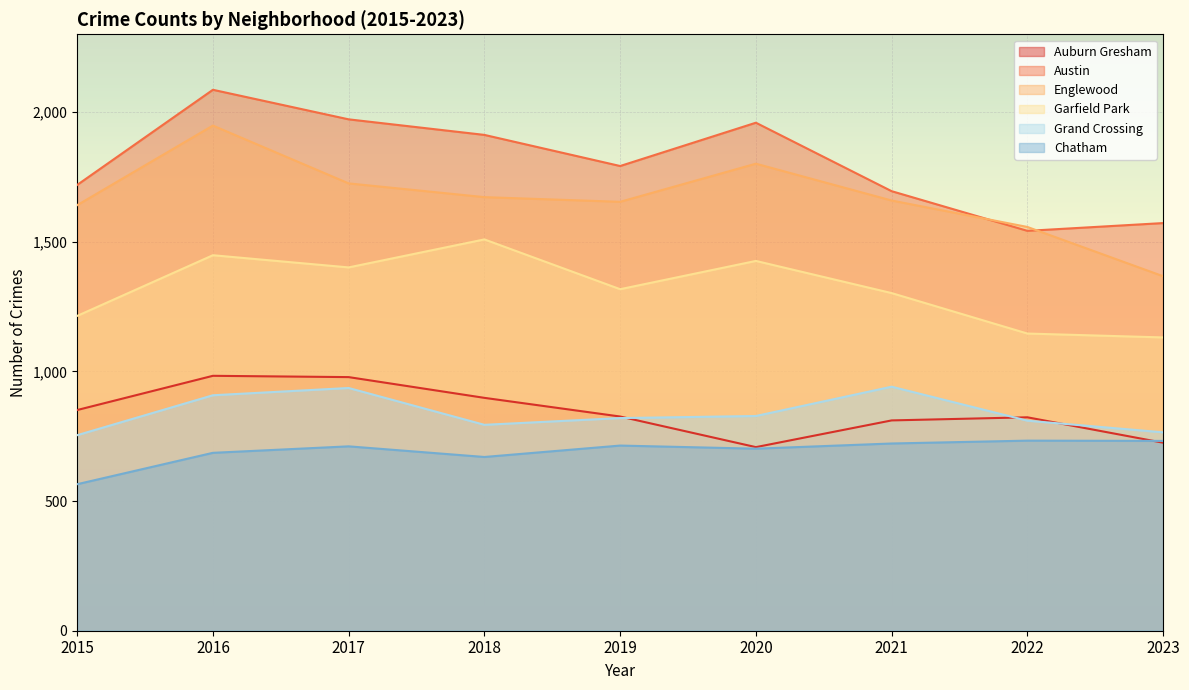

What is the spread (max minus min) of values at 2020?

1257